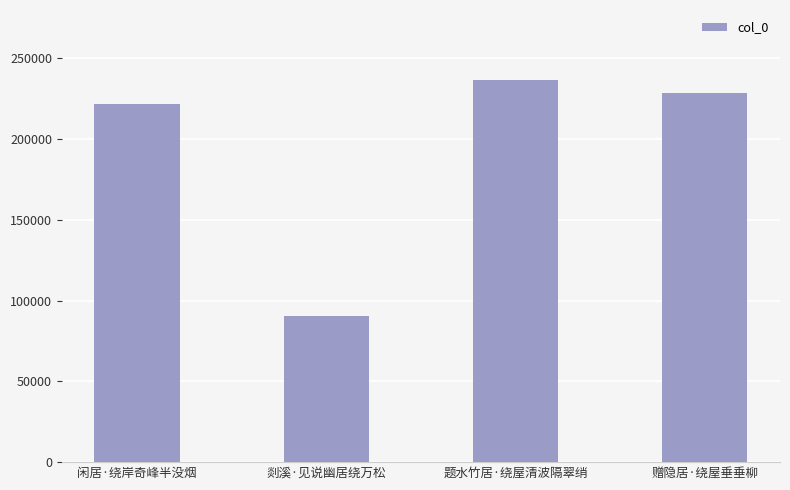

How many bars are there in total?

4